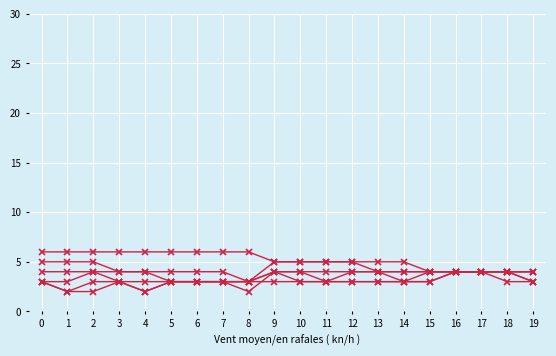

How many lines are shown in the chart?

6